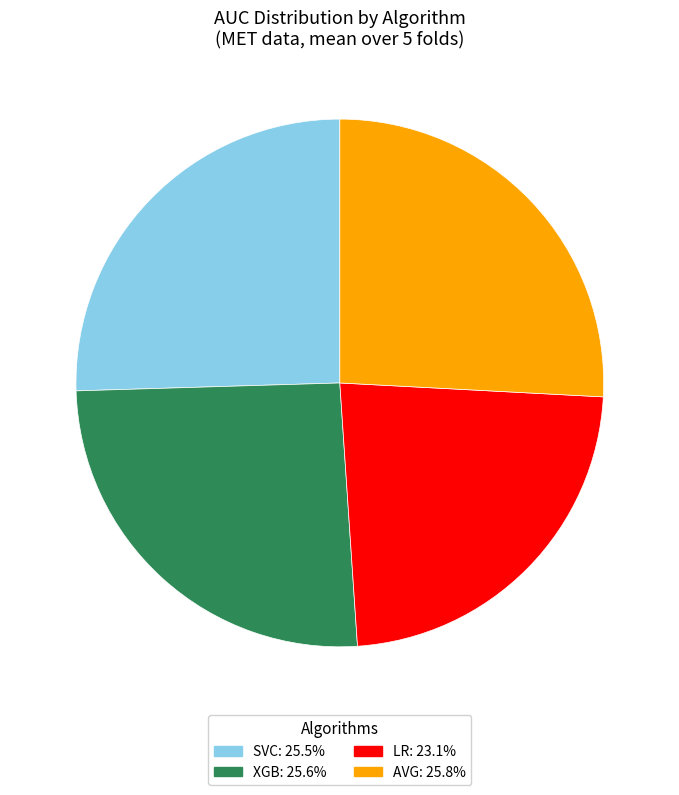

Does any single category account for the majority?

No